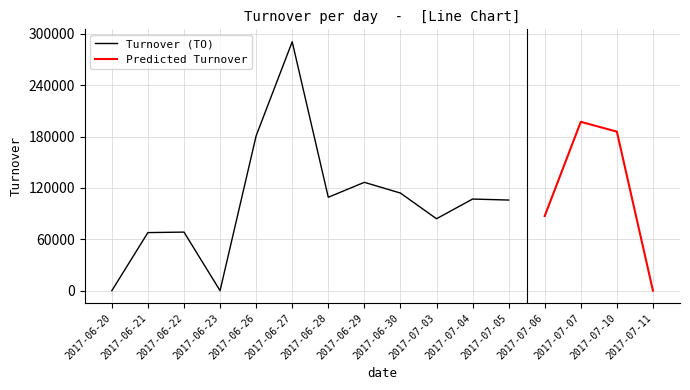

Which series has the largest range (max minus min)?

TO